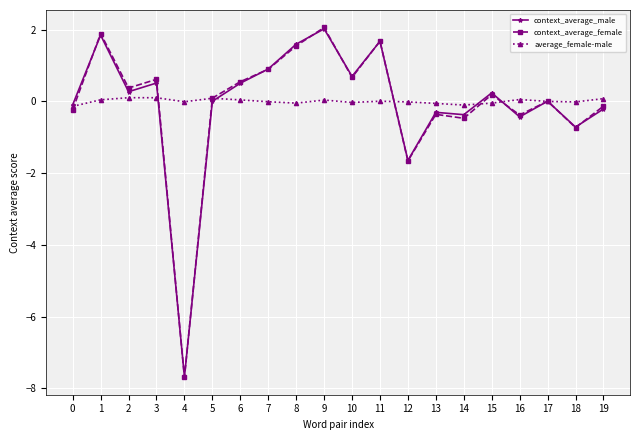

True or false: context_average_male has more than 1 interior local peaks.

True